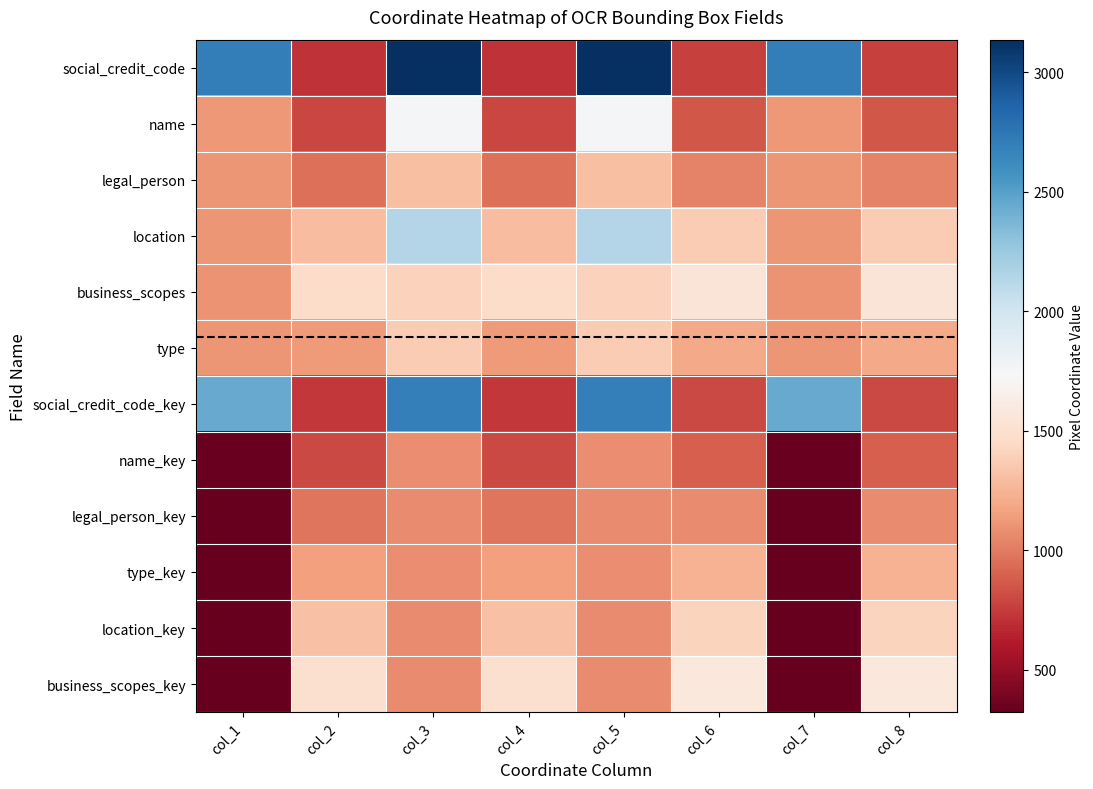

At col_3, list the series in order from smallest to largest.

location_key, legal_person_key, business_scopes_key, name_key, type_key, legal_person, type, business_scopes, name, location, social_credit_code_key, social_credit_code